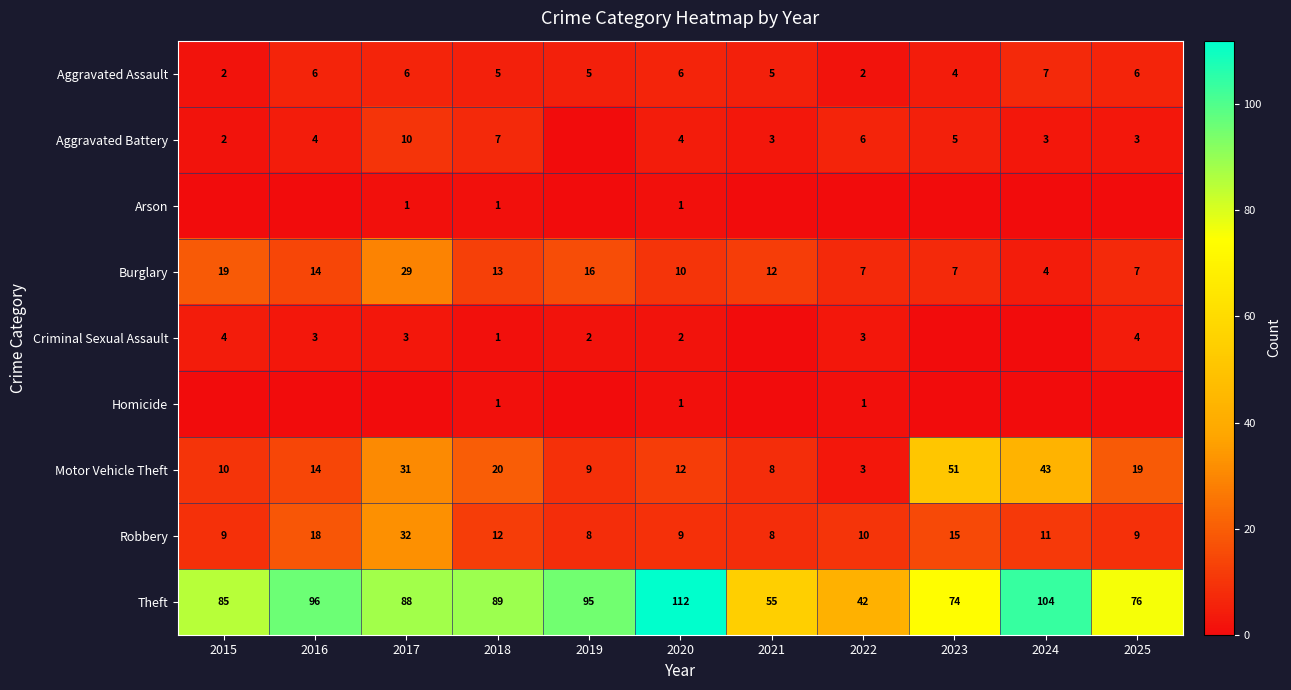

What is the difference between the maximum and minimum values in the Aggravated Assault series?

5